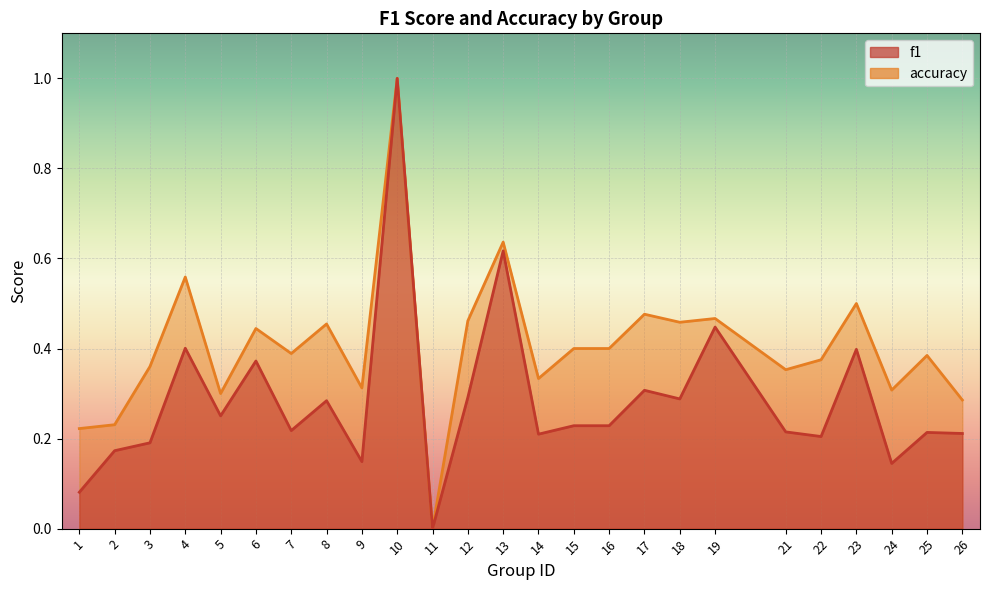

What is the value of the accuracy point at the 12th from the left?

0.5